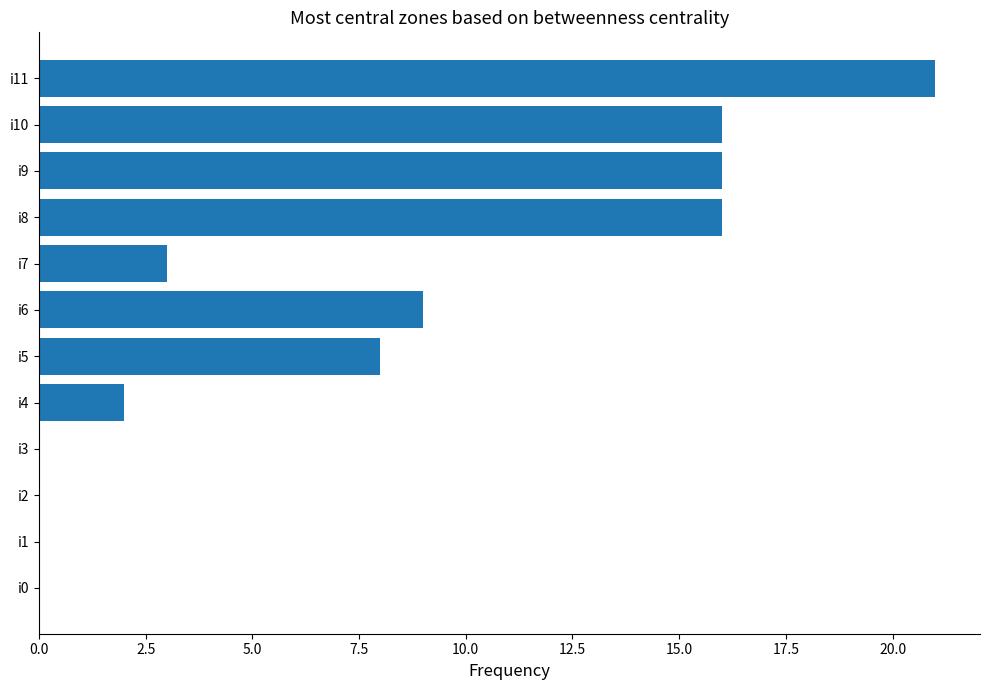

Reading bottom to top, what are all the values shown in this chart?

i0=0	i1=0	i2=0	i3=0	i4=2	i5=8	i6=9	i7=3	i8=16	i9=16	i10=16	i11=21